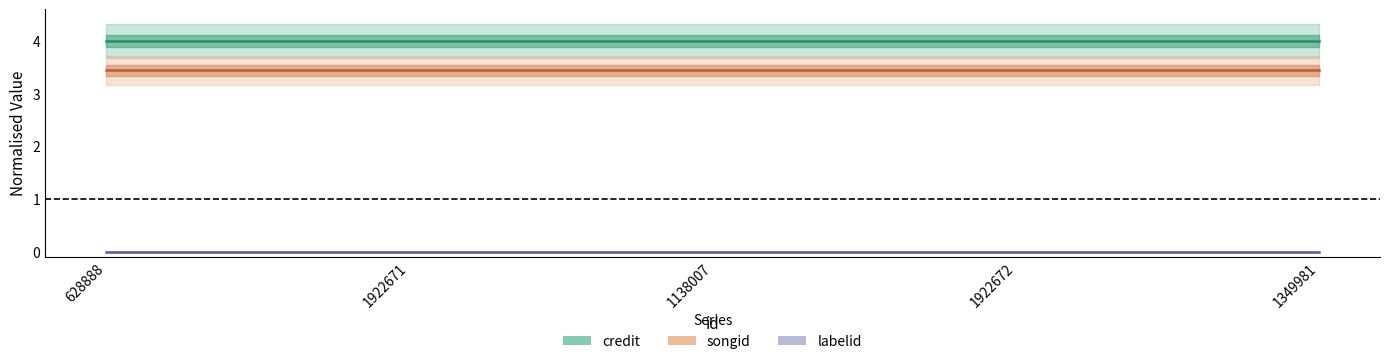

What is the label of the 3rd point from the right?

1138007